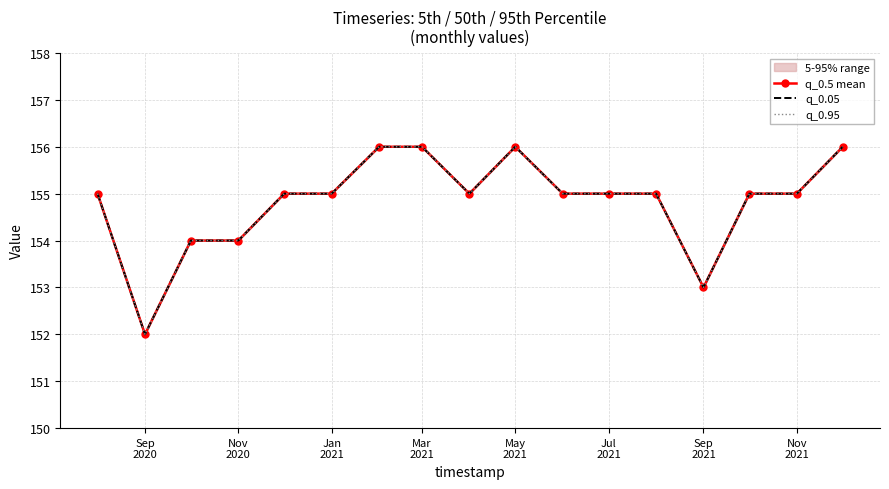

Which series has the widest spread of values?

q_0.5 mean